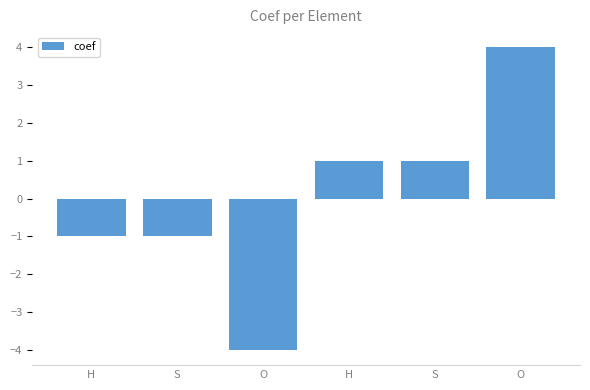

Are the bars grouped side by side (vs. stacked)?

No